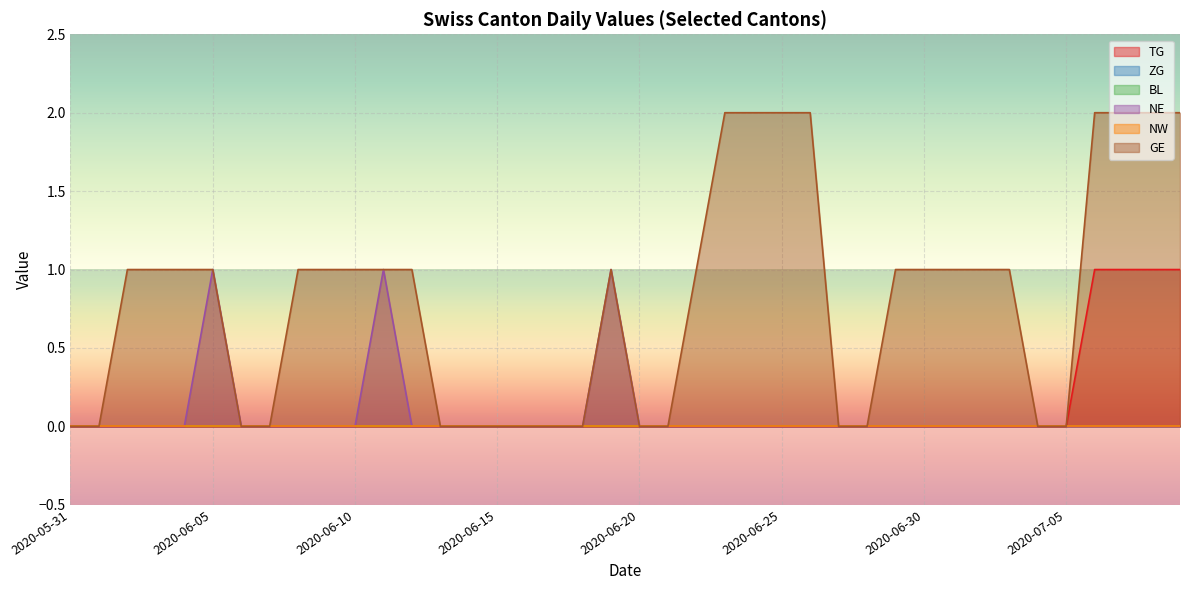

How many lines are shown in the chart?

6